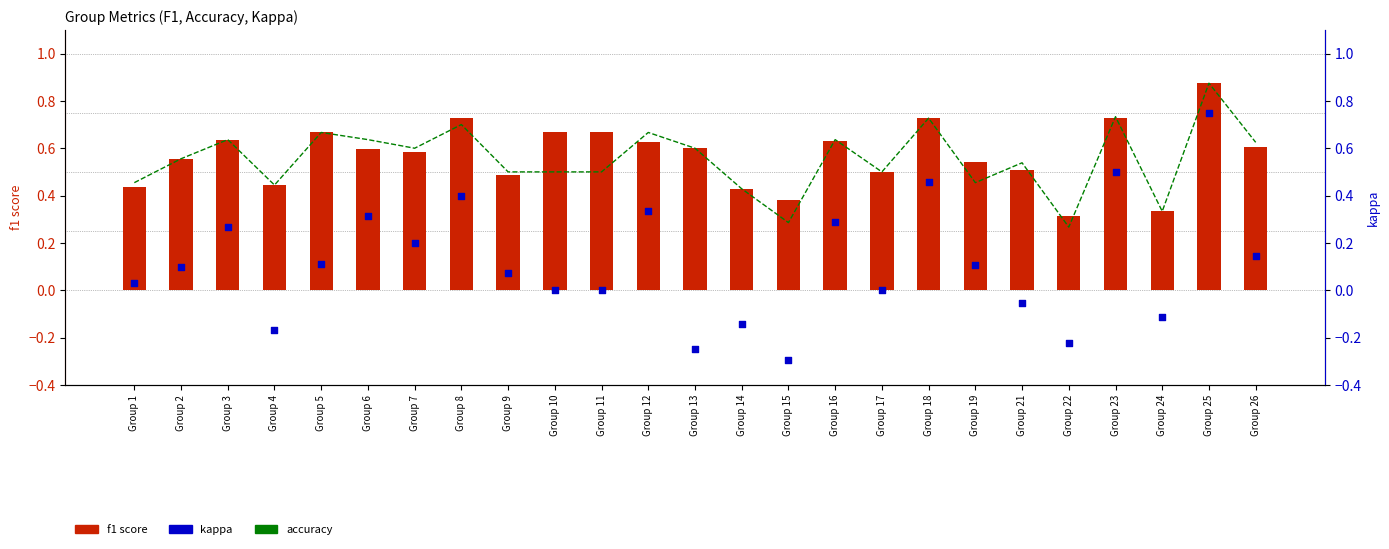

At which category is the sum across all series the highest?

Group 25